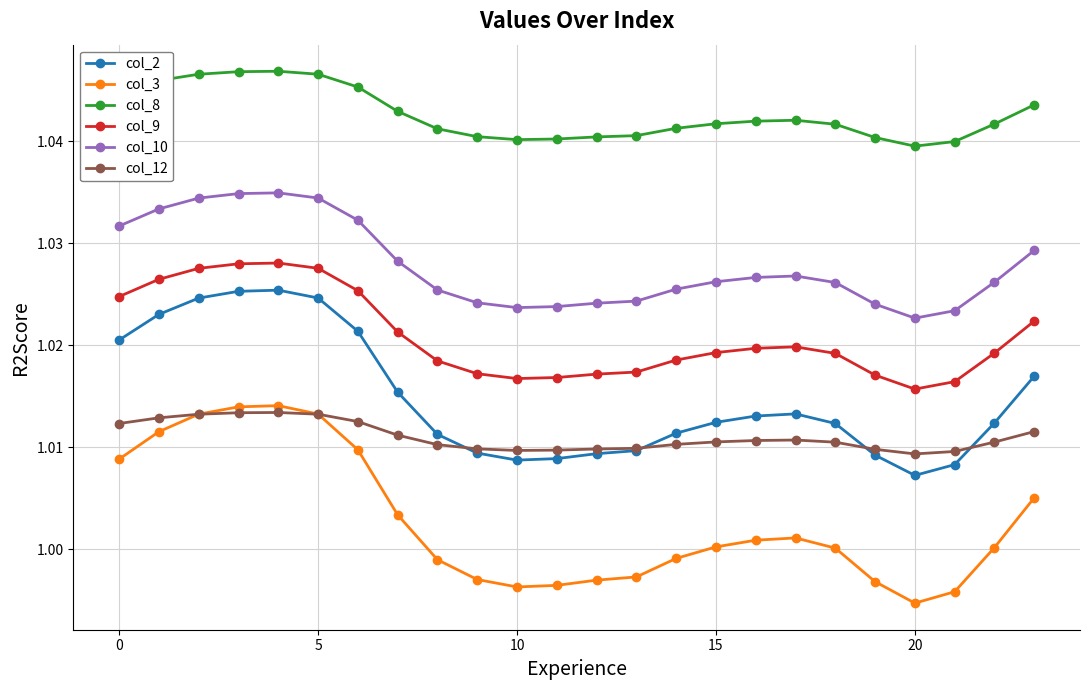

True or false: col_10 and col_12 intersect in this chart.

False